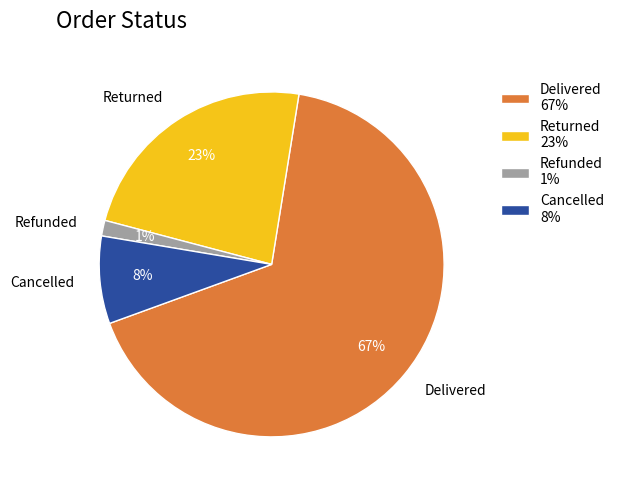

Which has a higher value, Refunded or Delivered?

Delivered